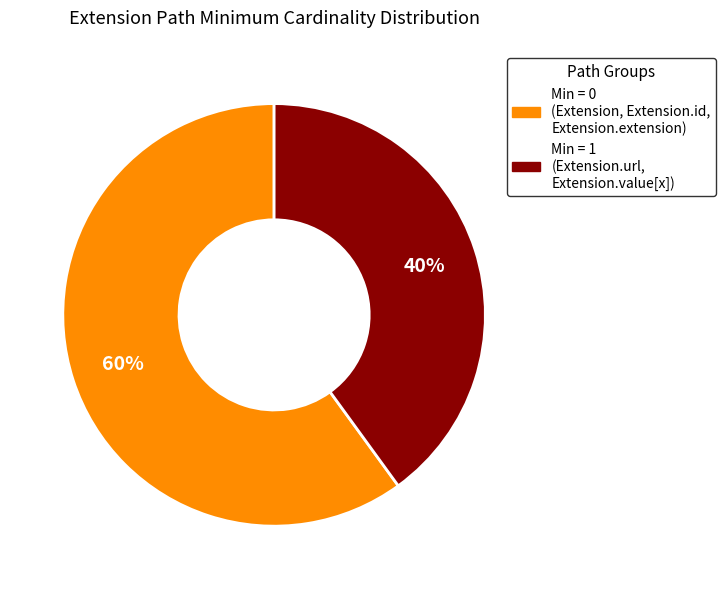

Does any single category account for the majority?

Yes